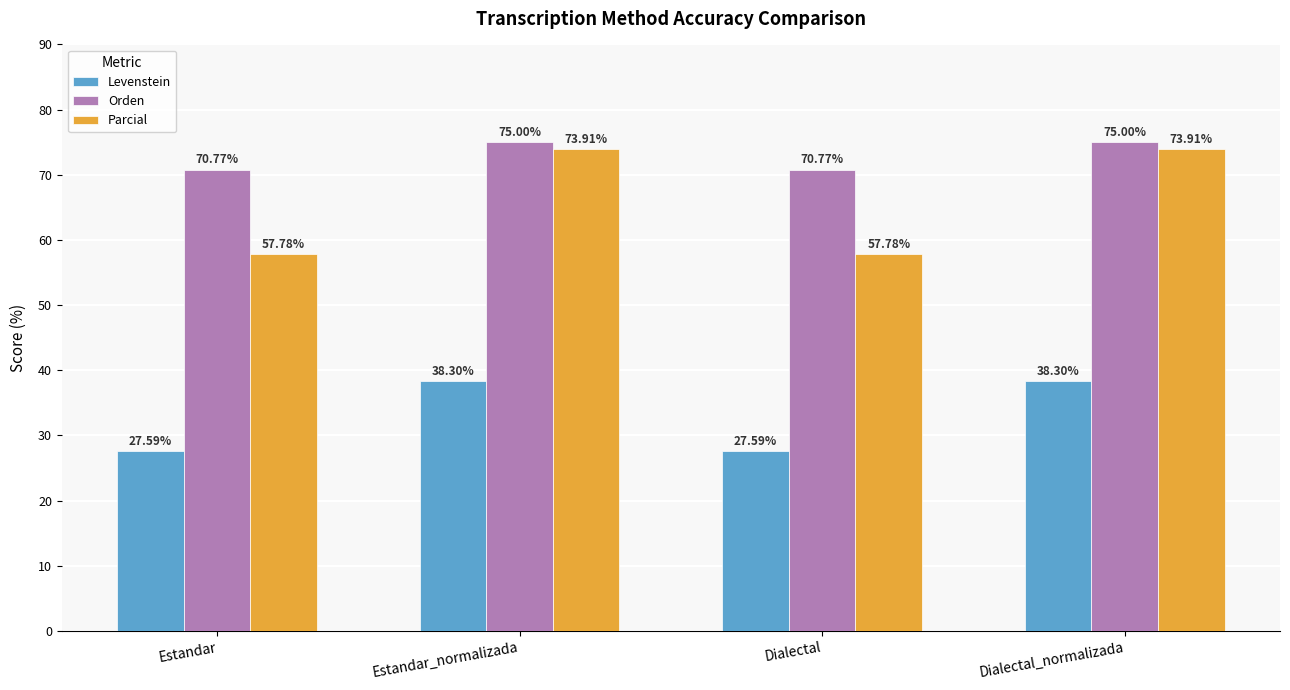

Which series has the largest range (max minus min)?

Parcial